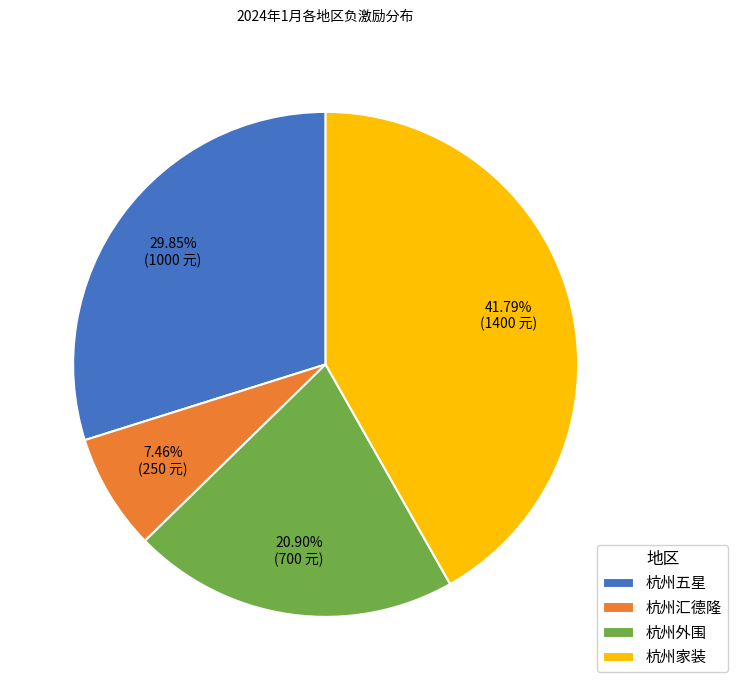

What is the ratio of the value at 杭州五星 to the value at 杭州汇德隆?

4.0